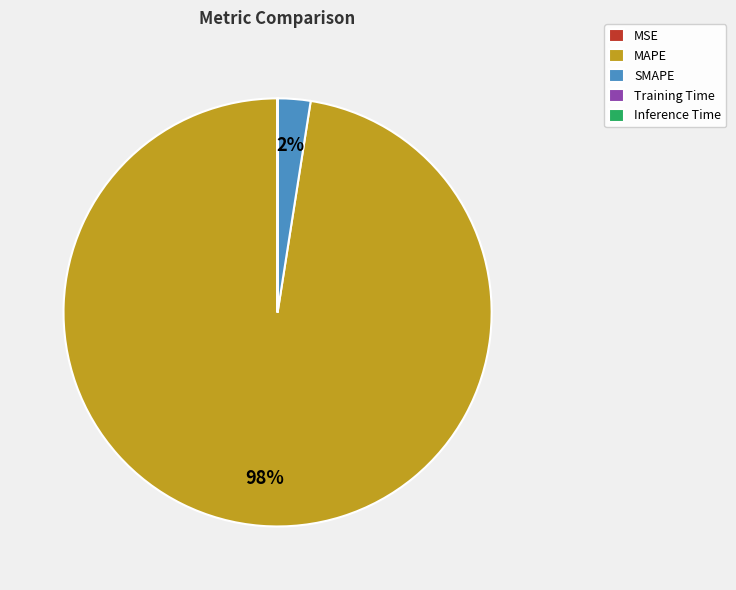

Is there a majority slice in this chart?

Yes